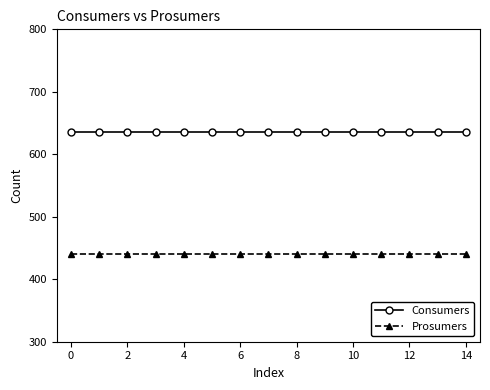

How many distinct data groups are displayed?

2